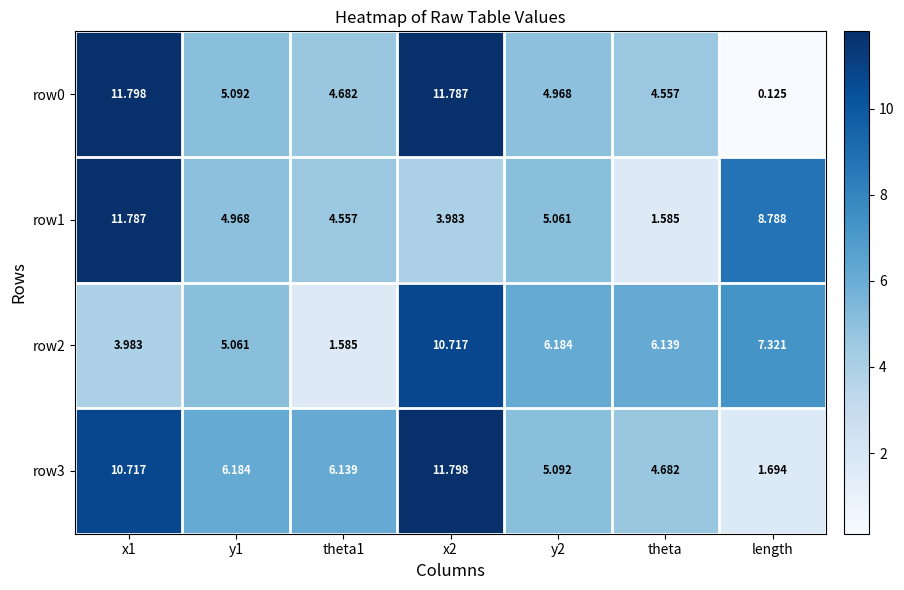

Where is row2 nearest to the value 6?

theta